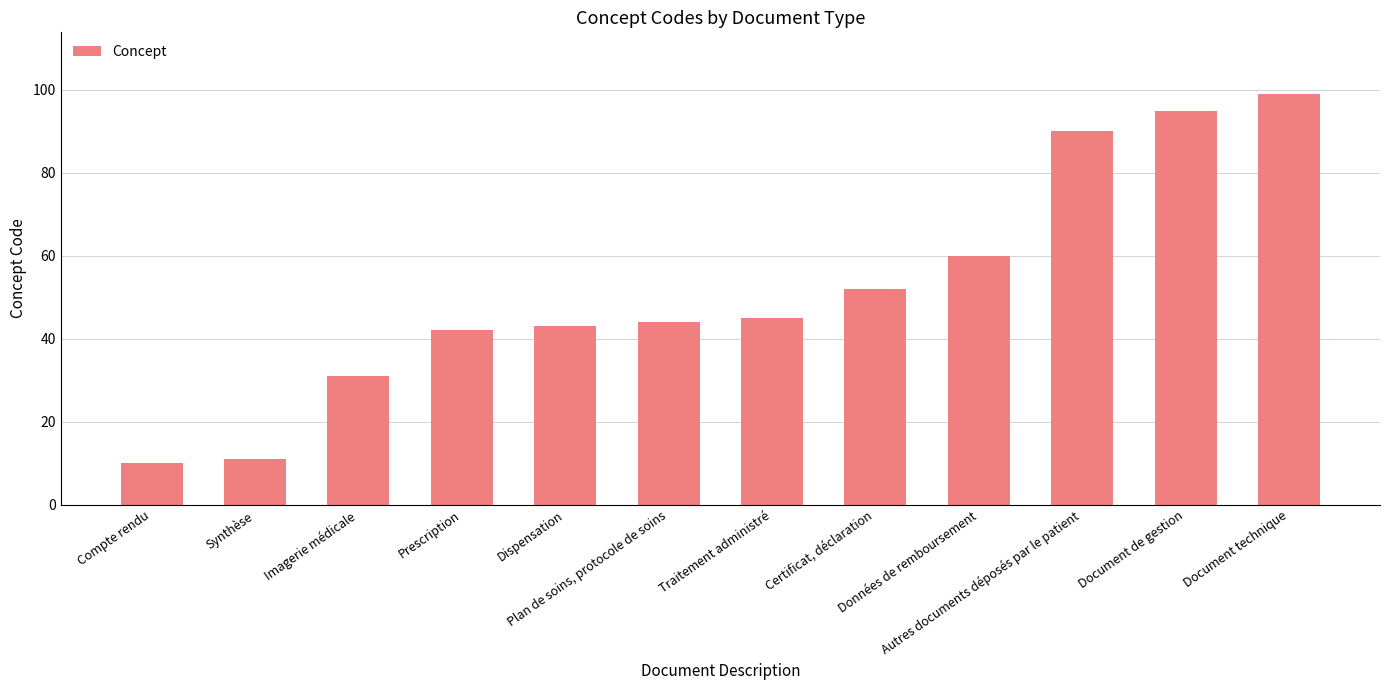

What is the label of the 3rd bar from the right?

Autres documents déposés par le patient